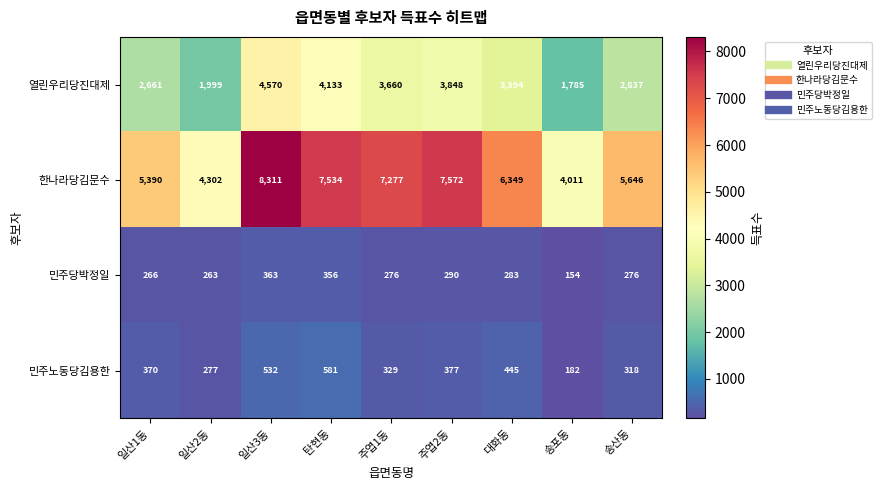

Which series has the largest total across all categories?

한나라당김문수